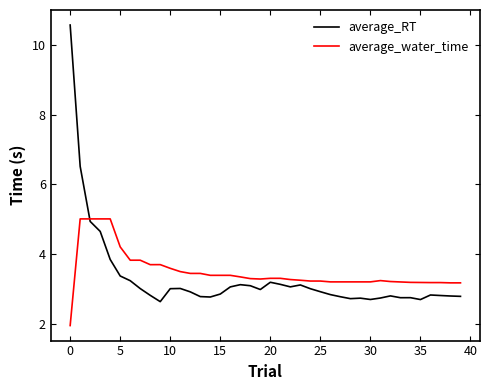

What is the minimum value for average_water_time?

2.0